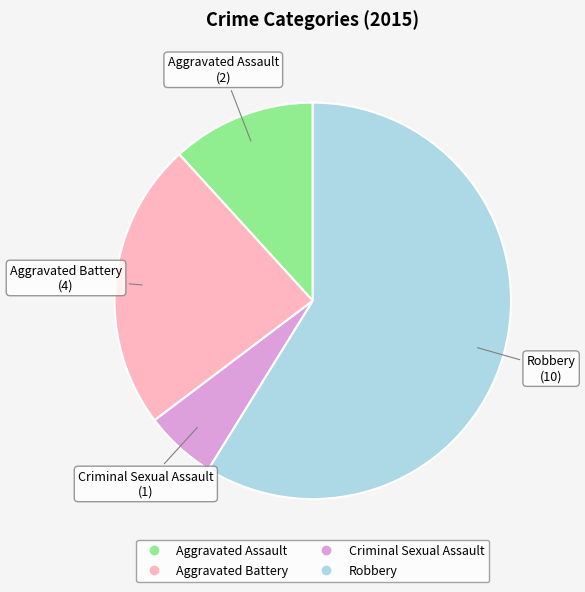

Which slice is the smallest?

Criminal Sexual Assault